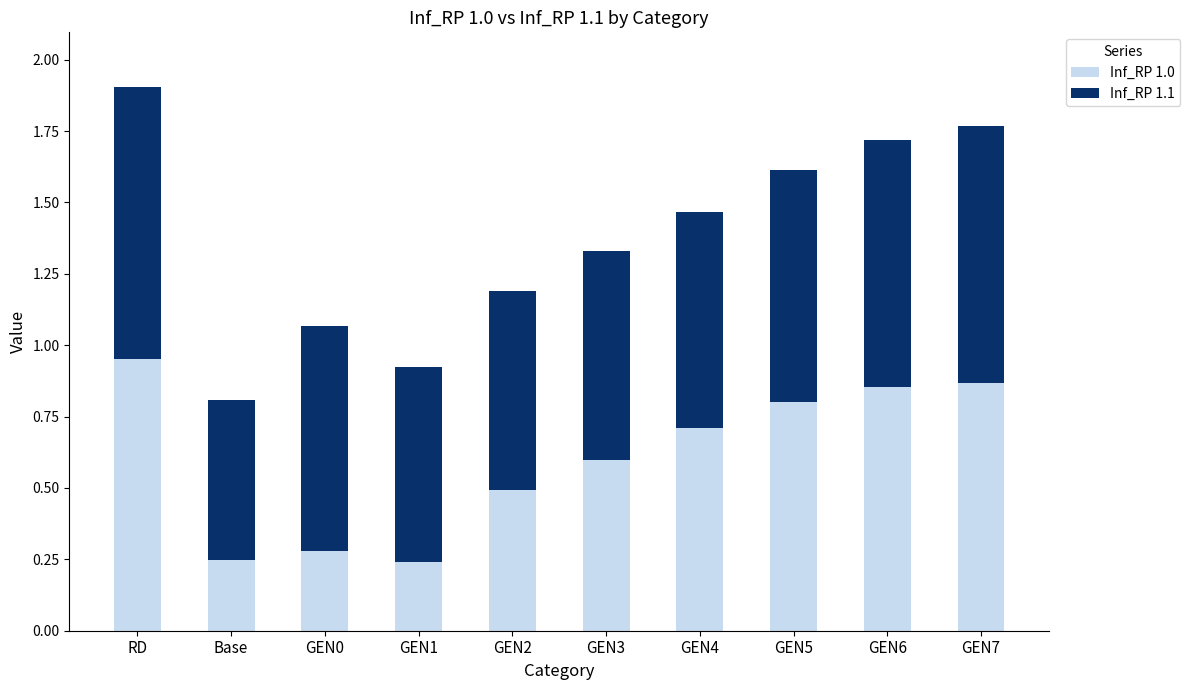

At which category is the sum across all series the highest?

RD